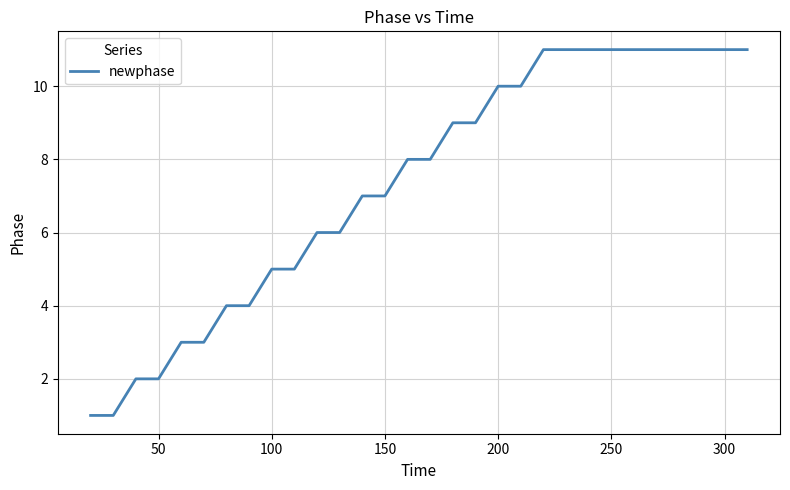

What is the difference between the maximum and minimum values?

10